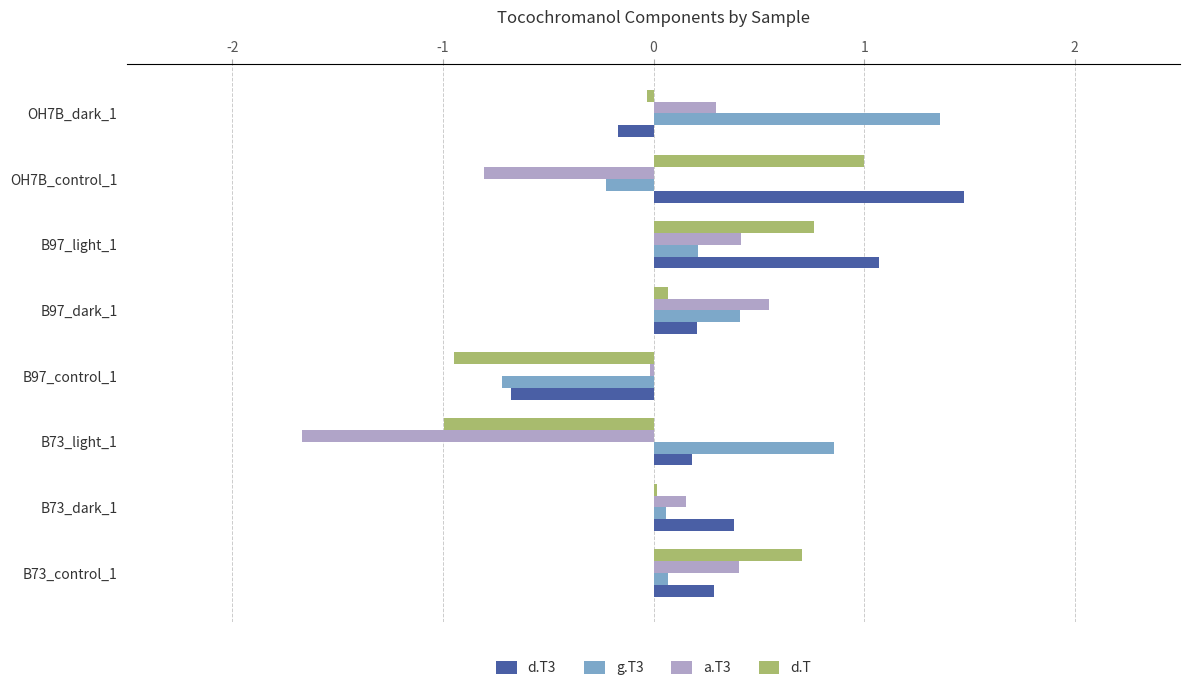

The value of d.T3 at B97_light_1 is 1.1. True or false?

True